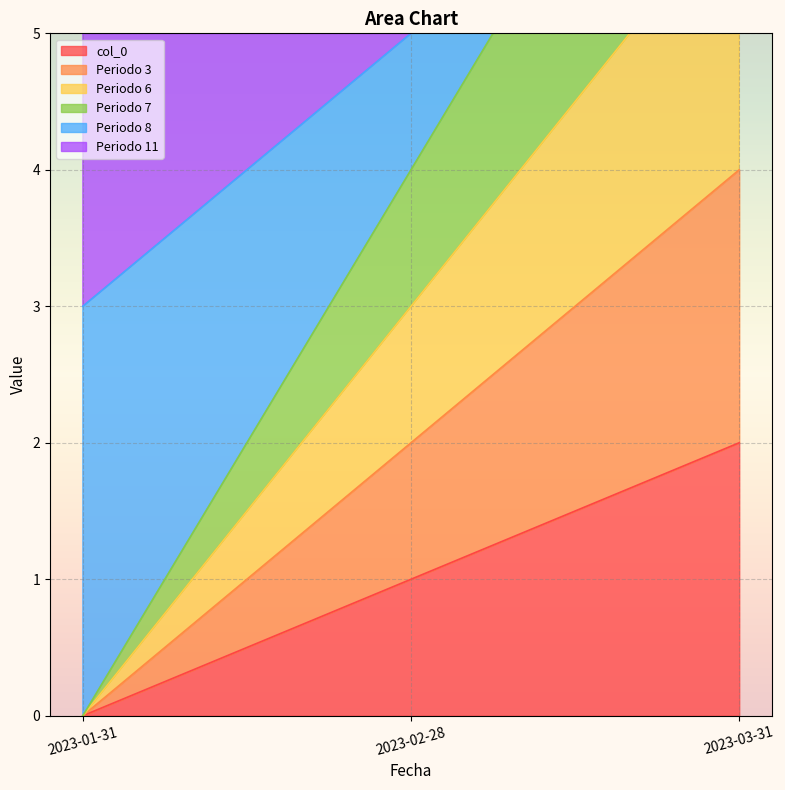

Rank the categories by col_0 value from highest to lowest.

2023-03-31, 2023-02-28, 2023-01-31